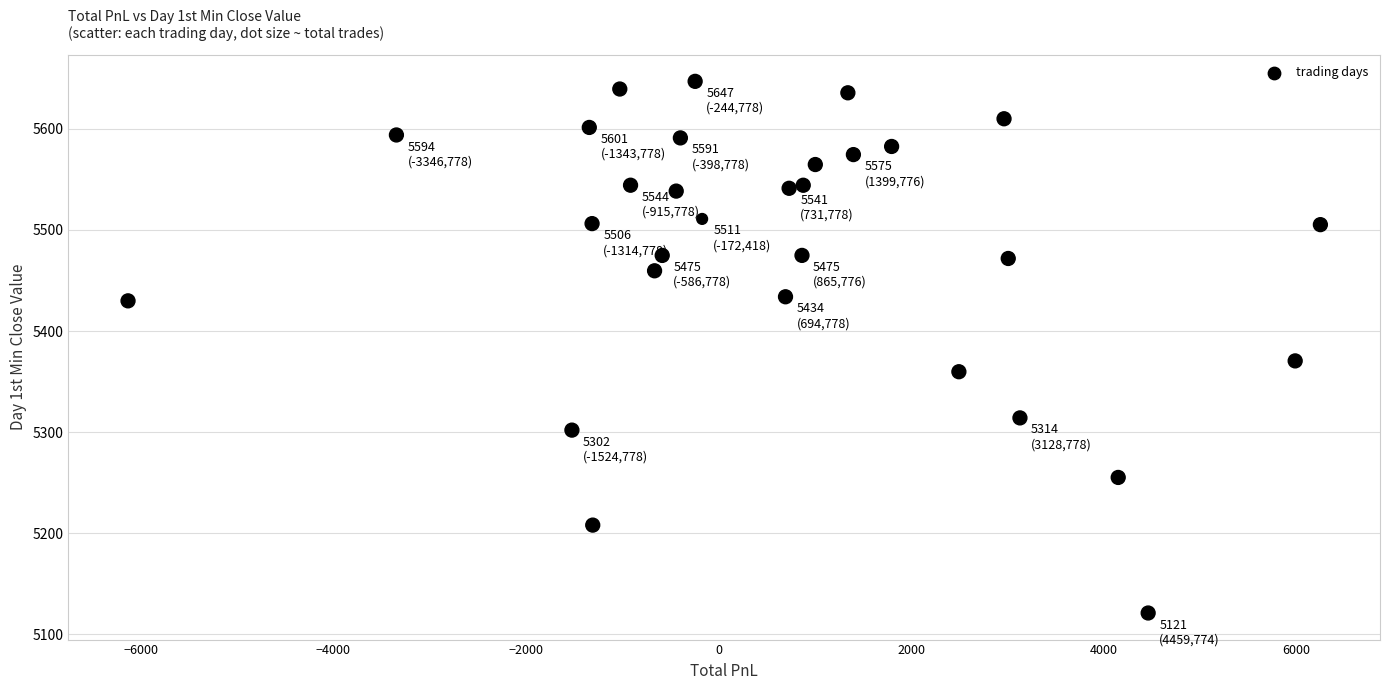

What is the range of Y values (max minus min)?

525.9